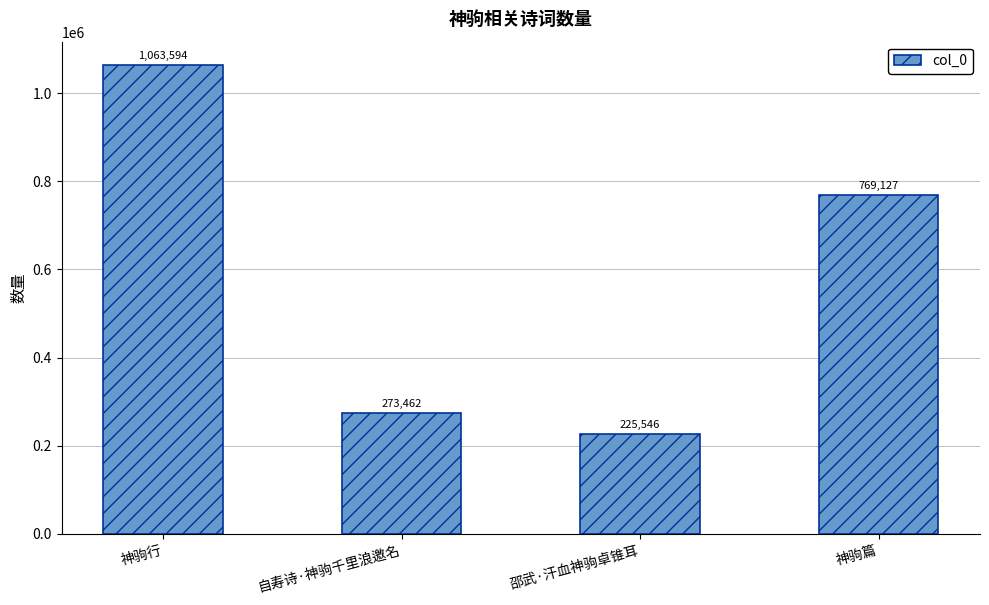

What is the sum of all values?

2331729